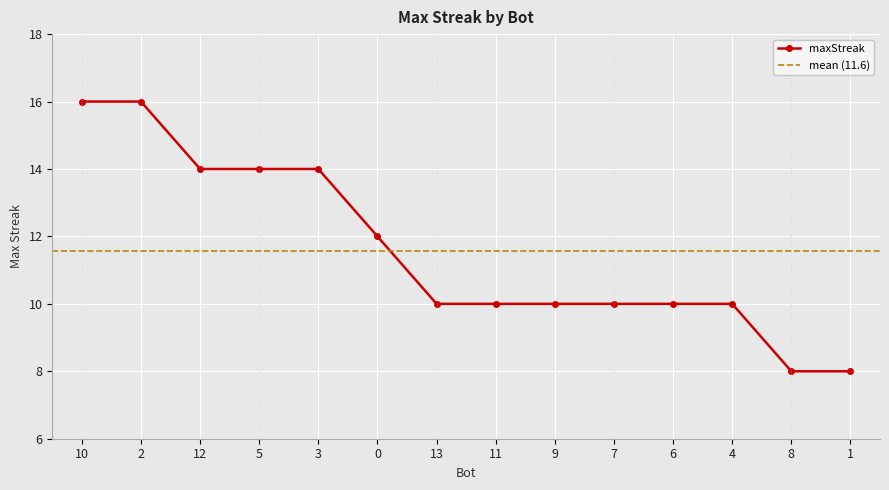

True or false: the data has more than 1 interior local peaks.

False